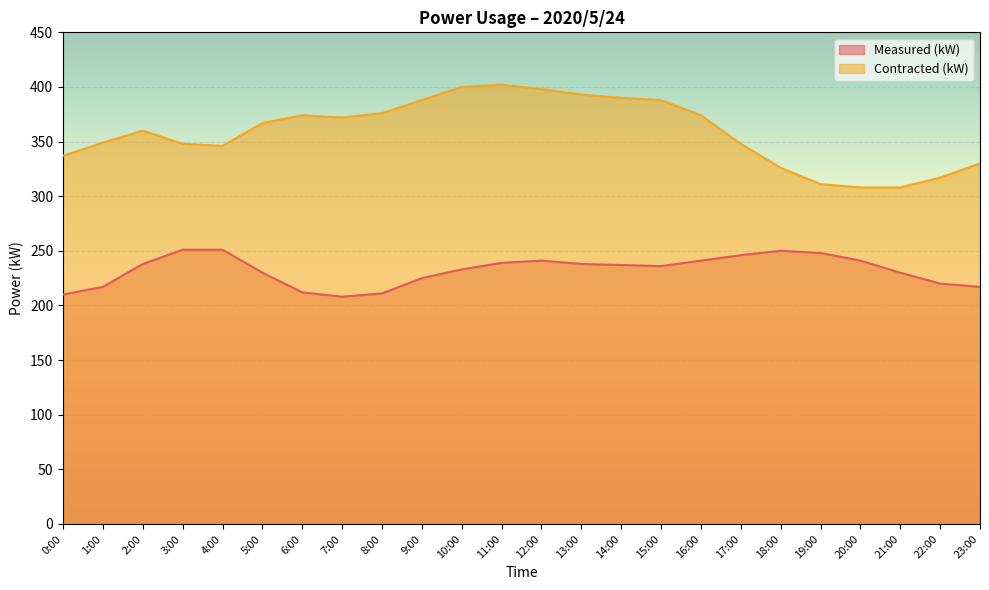

True or false: Contracted (kW) and Measured (kW) intersect in this chart.

False